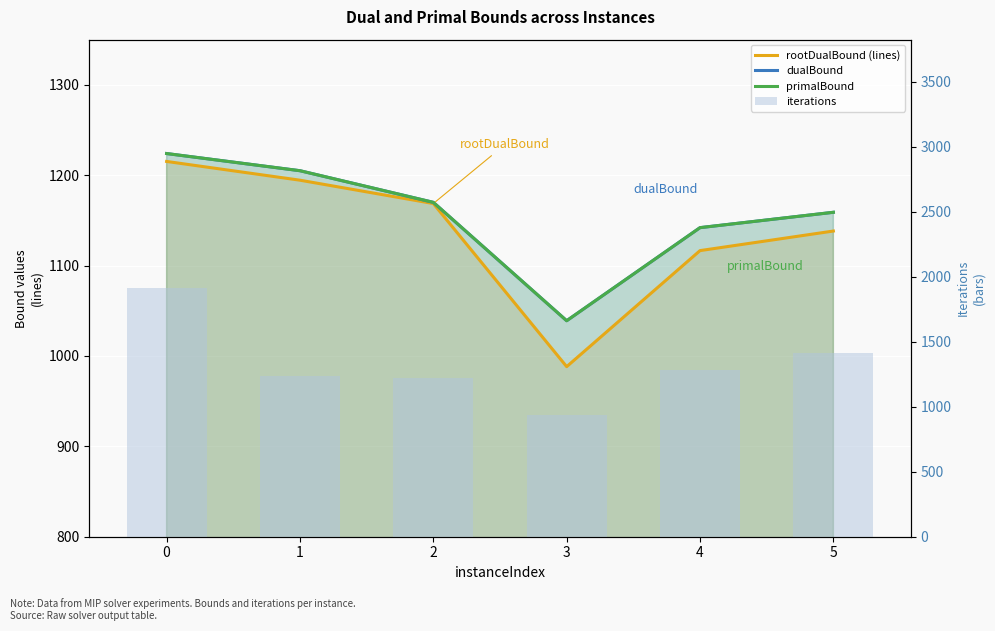

What is the value of the iterations bar at the 6th from the left?

1410.0